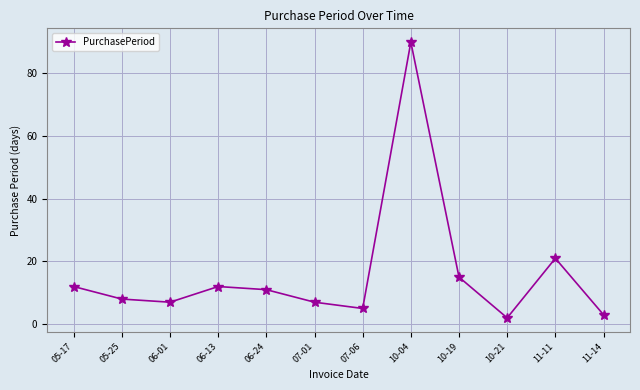

Reading left to right, list all the values displayed in this chart.

05-17=12	05-25=8	06-01=7	06-13=12	06-24=11	07-01=7	07-06=5	10-04=90	10-19=15	10-21=2	11-11=21	11-14=3